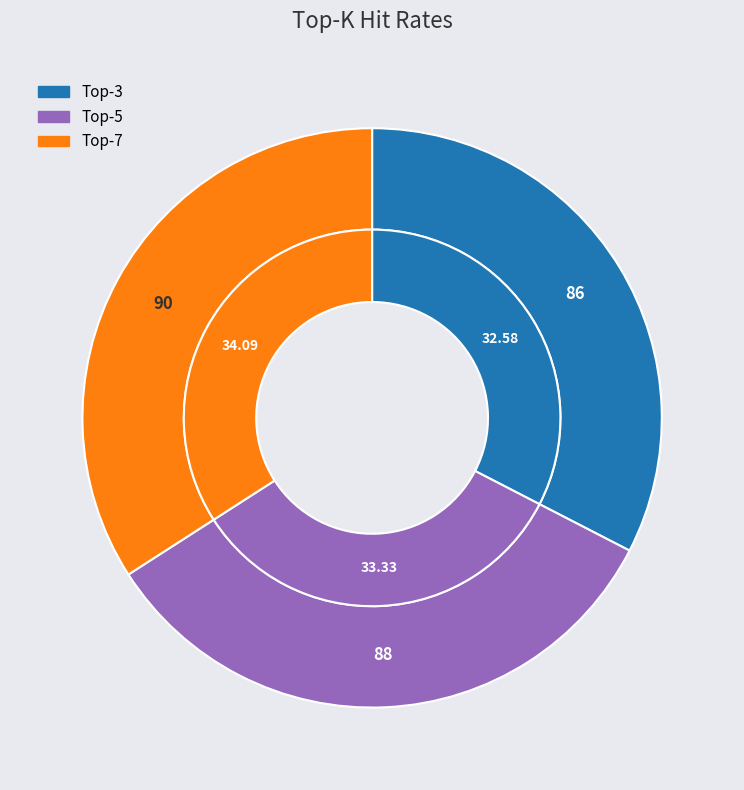

To the nearest percent, what portion does 7 represent?

34%